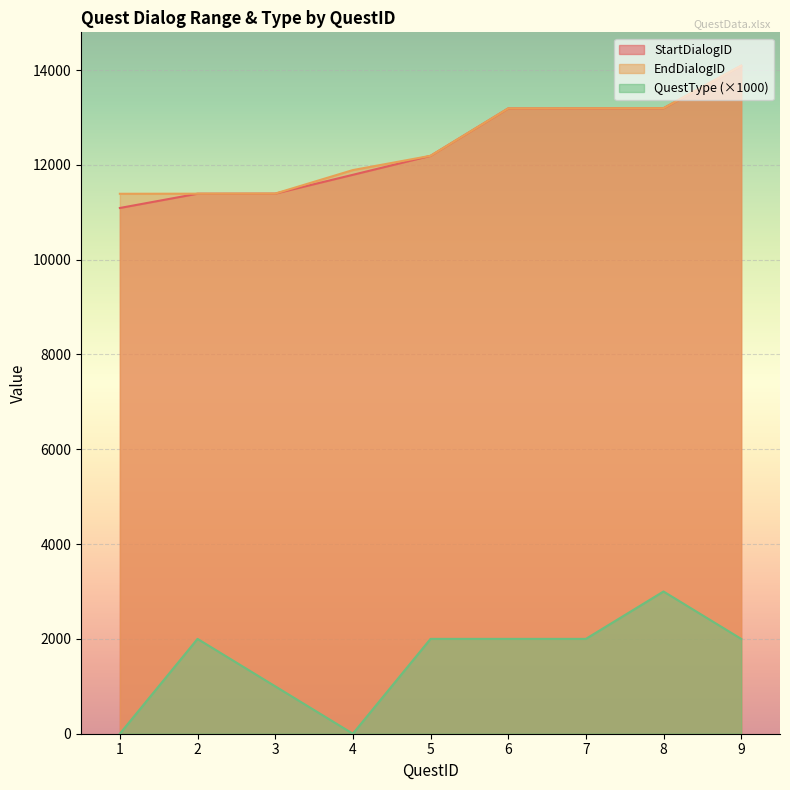

What is the total value across all series at 6?

28381